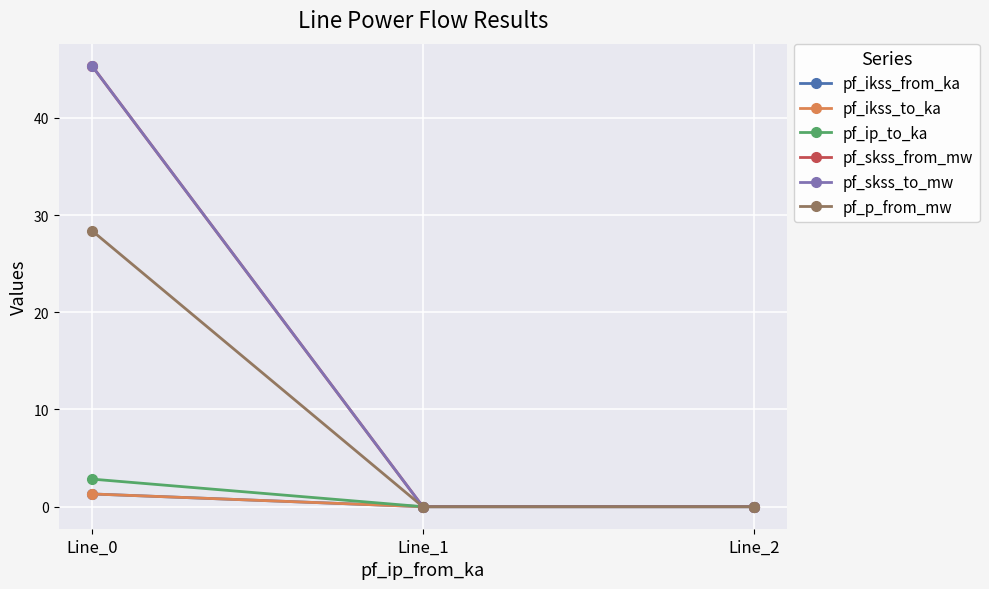

Does the chart have visible grid lines?

Yes